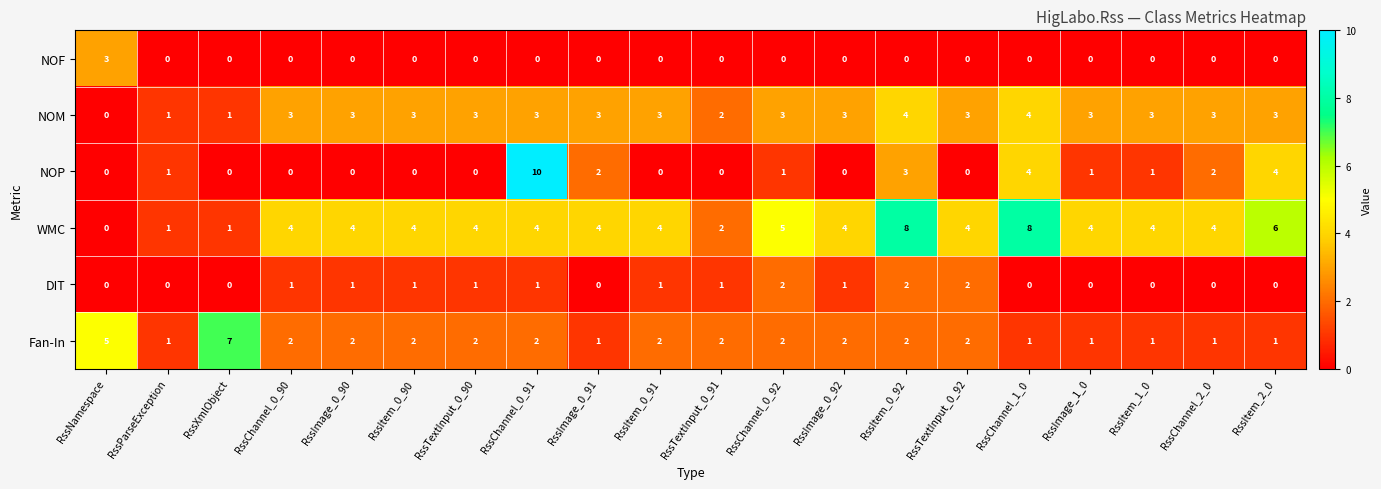

What is the difference between the maximum and minimum values in the NOP series?

10